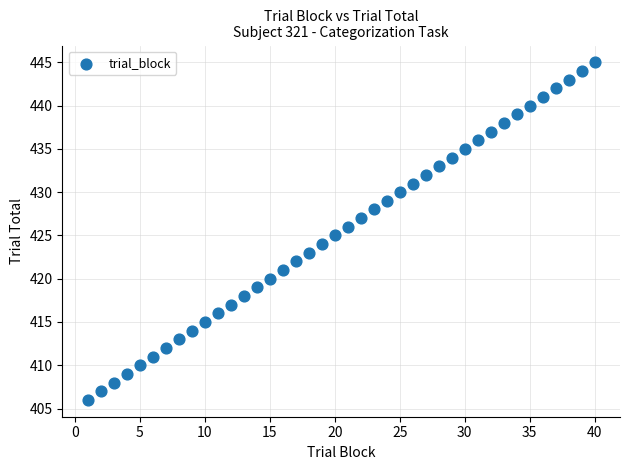

What is the range of Y values (max minus min)?

39